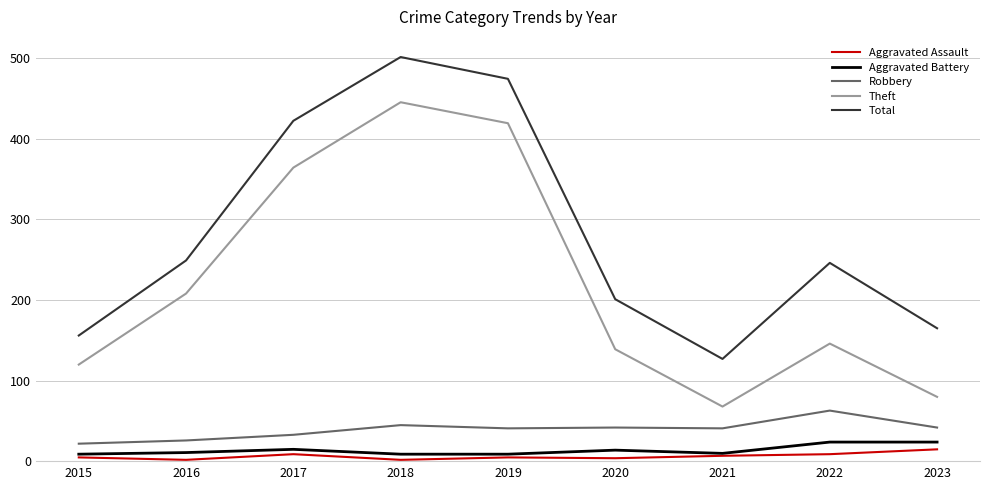

Which category has the highest value across all series?

2018